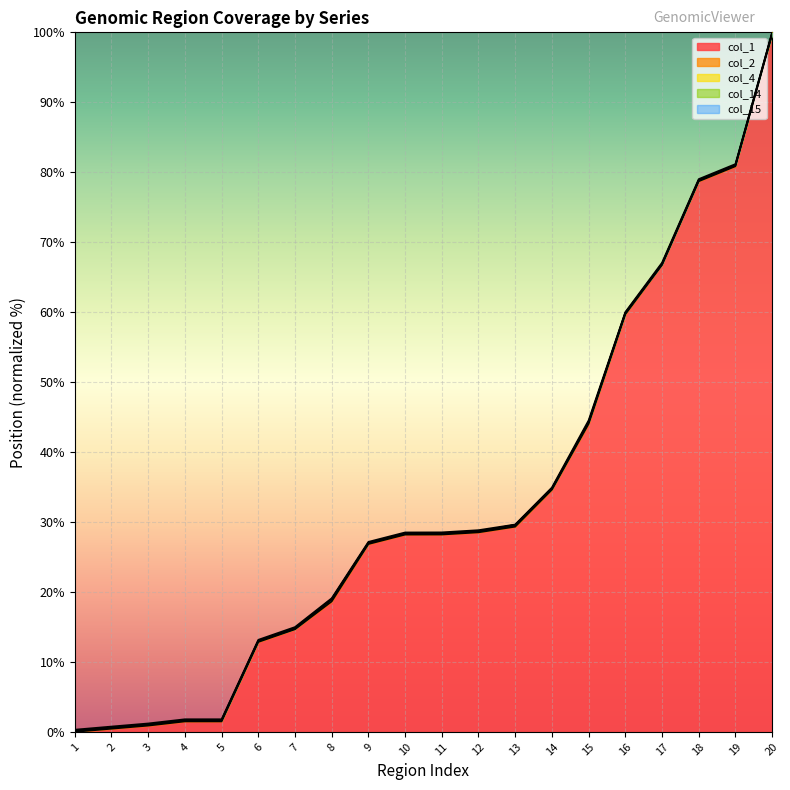

List the series in order of their peak value, lowest first.

col_1, col_4, col_14, col_15, col_2